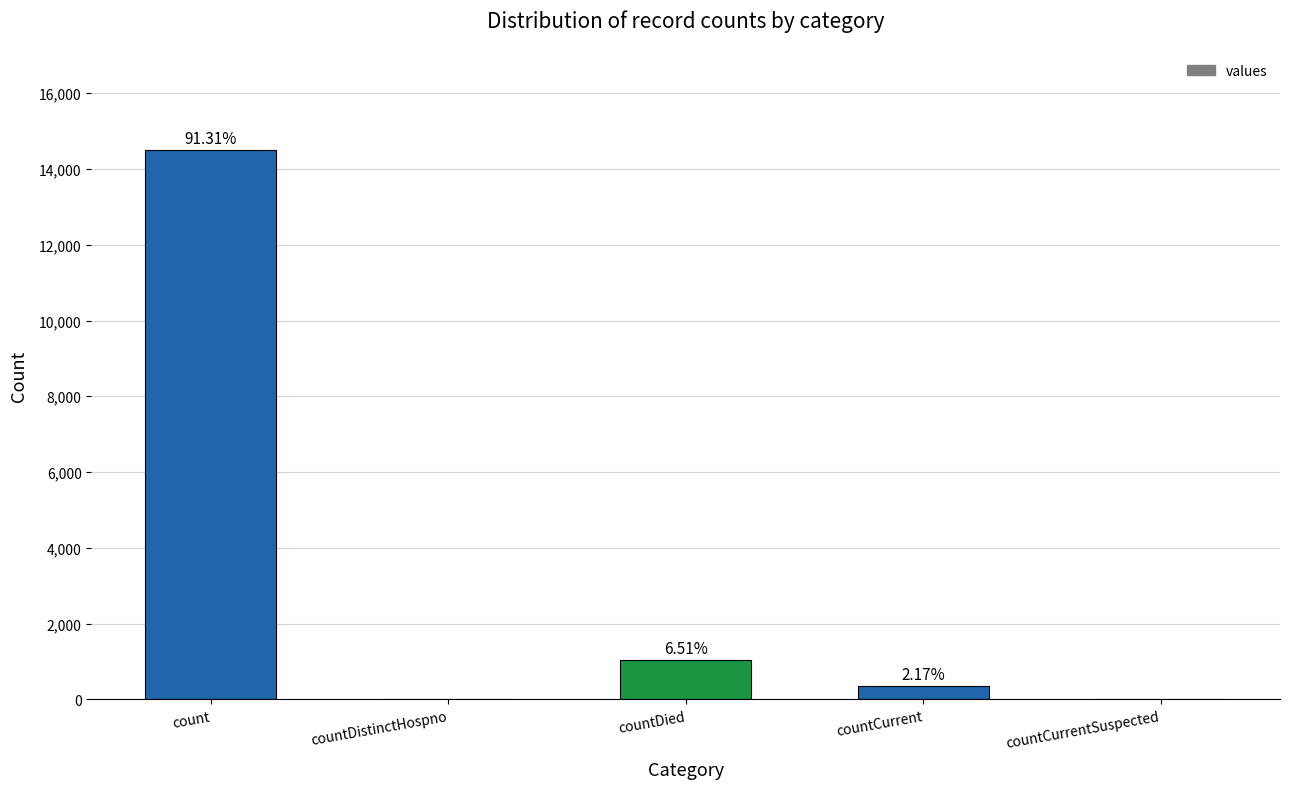

Are the bars horizontal?

No